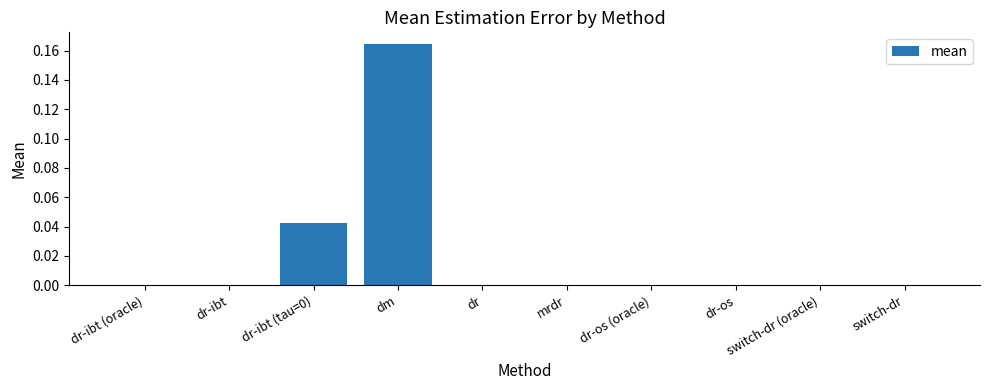

Which category has the highest value across all series?

dm